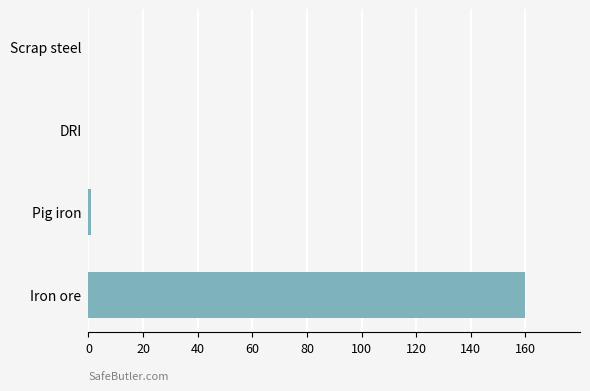

What is the average value?

40.3